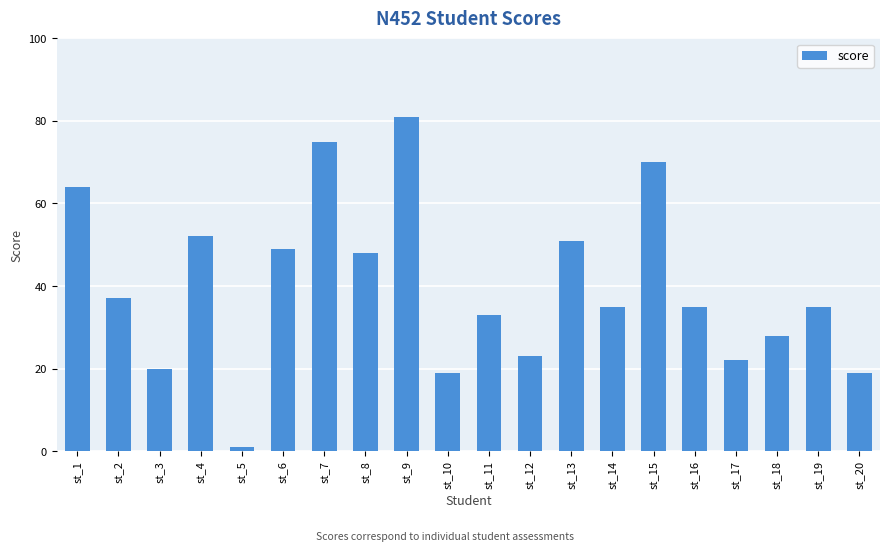

What is the sum of all values?

797